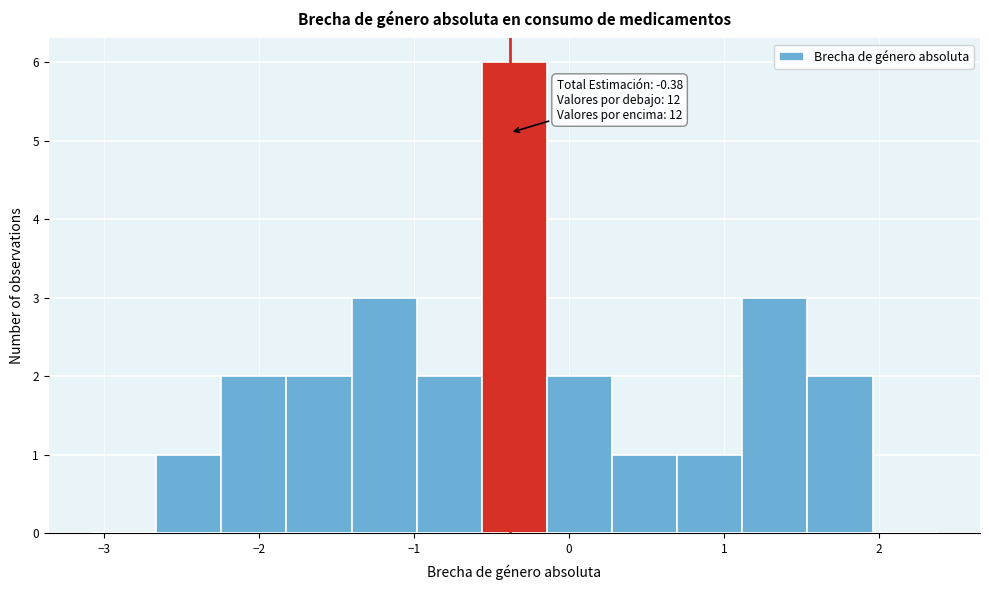

Which range on the x-axis has the tallest bar?

-0.6 to -0.1